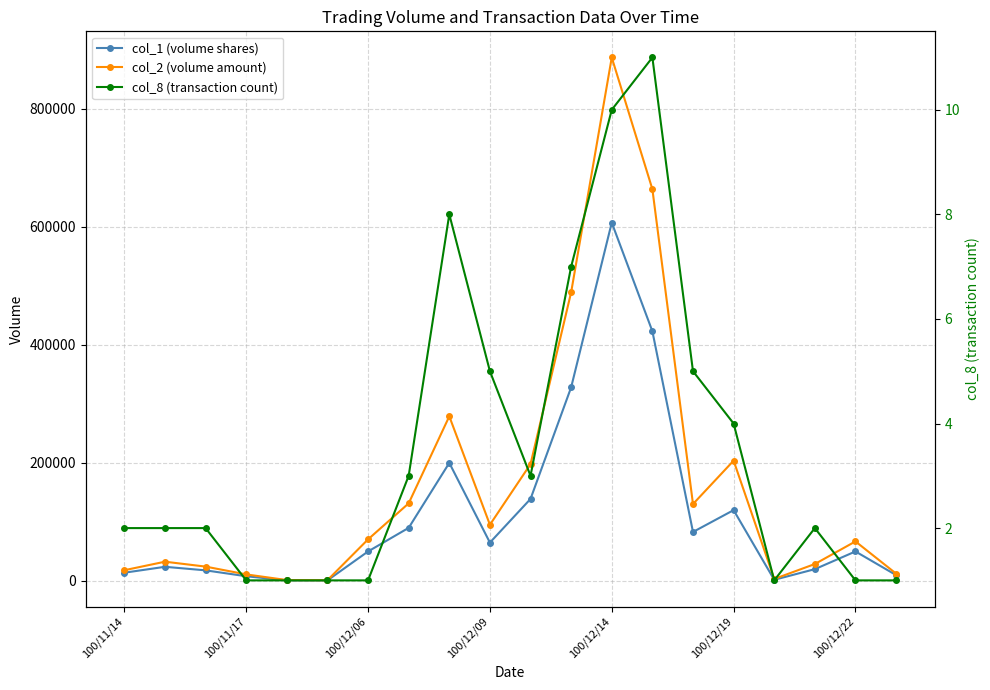

True or false: col_1 (volume shares) has more than 0 points higher than both neighbors.

True